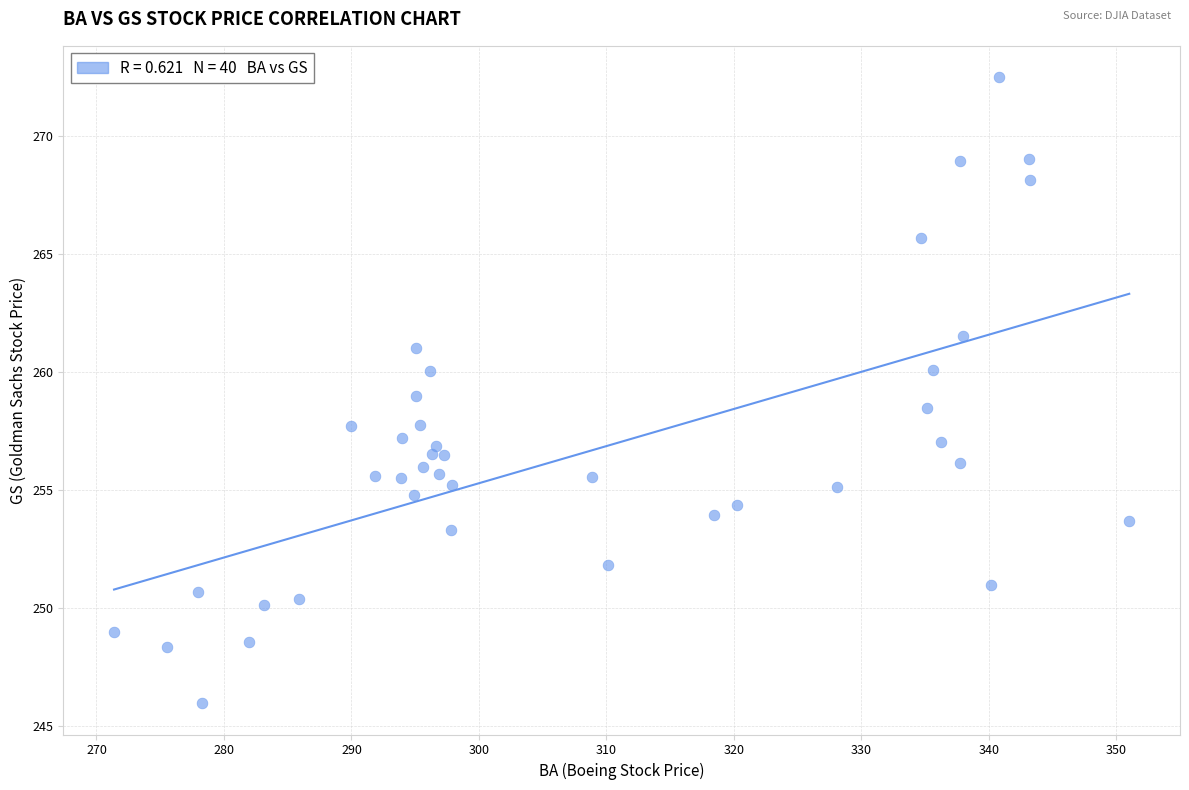

What is the range of X values (max minus min)?

79.6